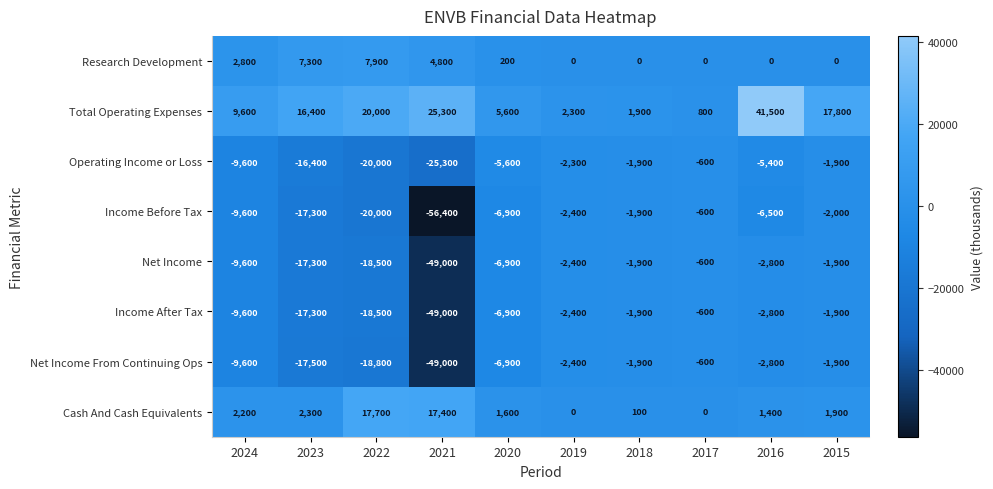

How many series are shown in this chart?

8